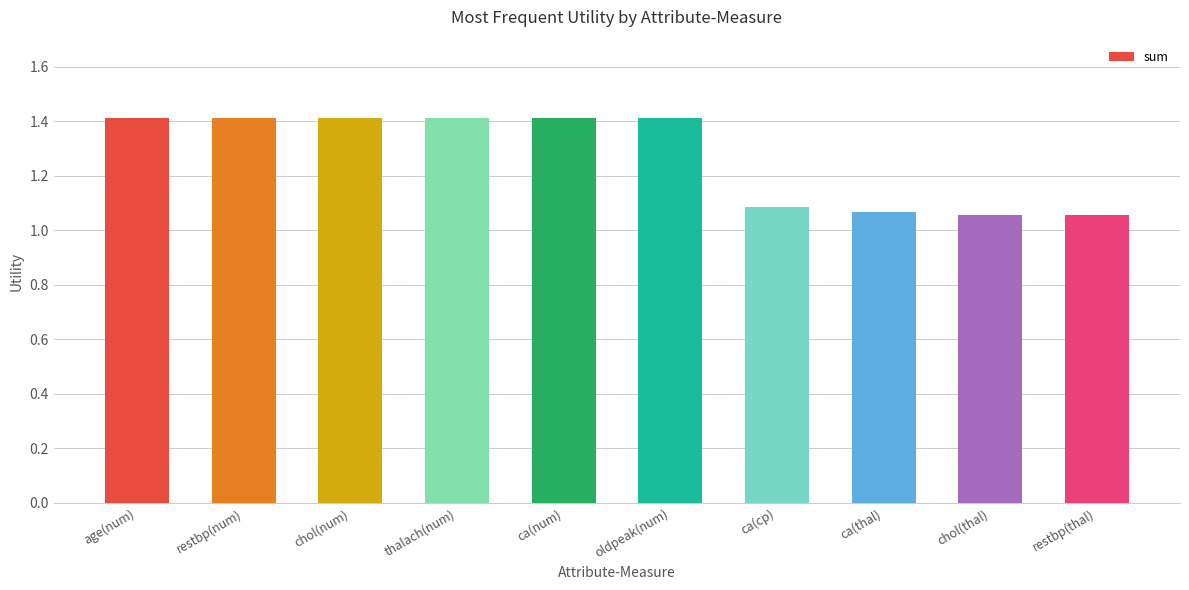

What is the ratio of the value at restbp(num) to the value at chol(num)?

1.0